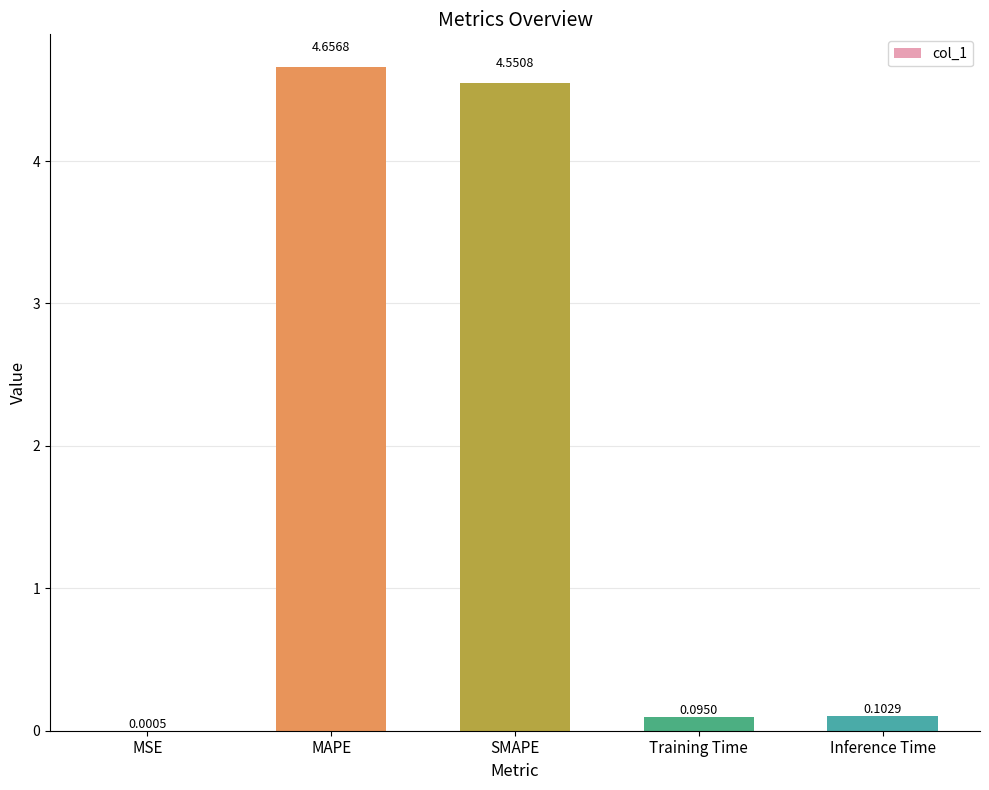

What is the change in value from MSE to MAPE?

+4.7